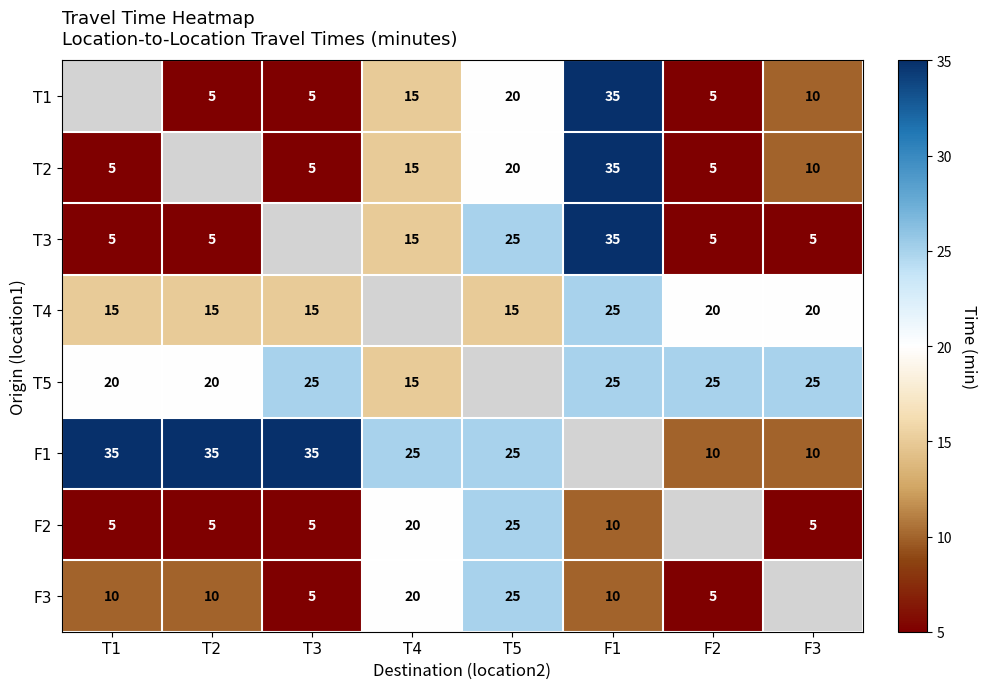

The value of F1 at T1 is 57.0. True or false?

False